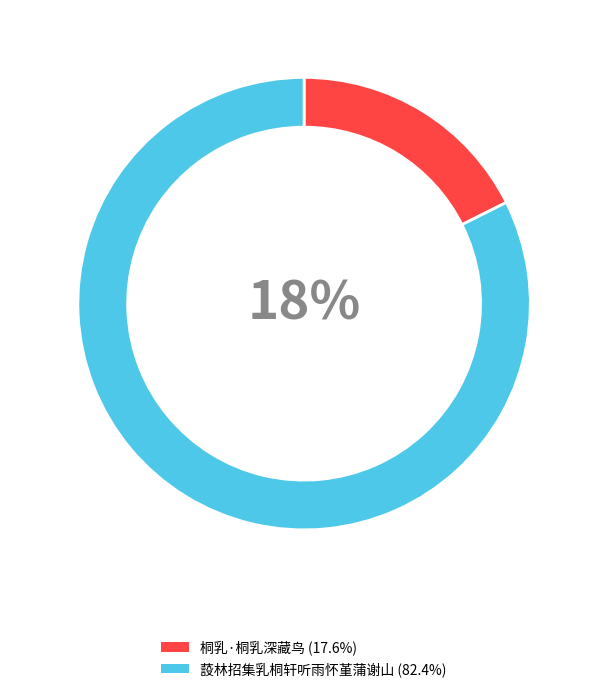

The 桐乳·桐乳深藏鸟 slice represents 18% of the pie. True or false?

True